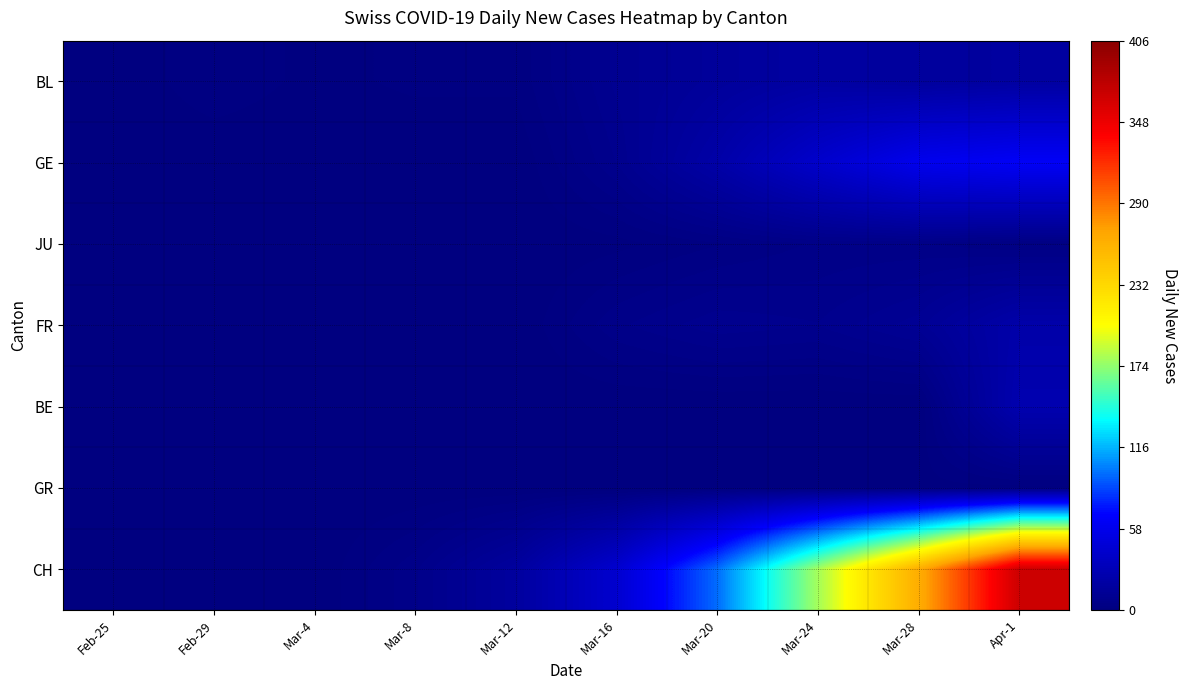

What is the spread (max minus min) of values at Mar-28?

264